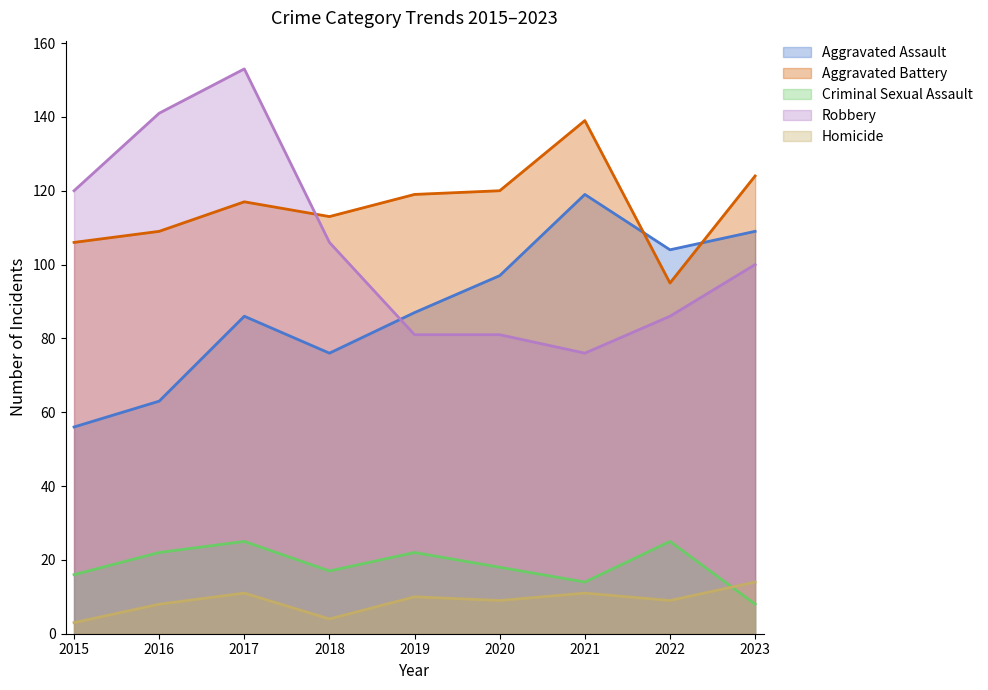

List the labels in order of Robbery value, largest first.

2017, 2016, 2015, 2018, 2023, 2022, 2019, 2020, 2021